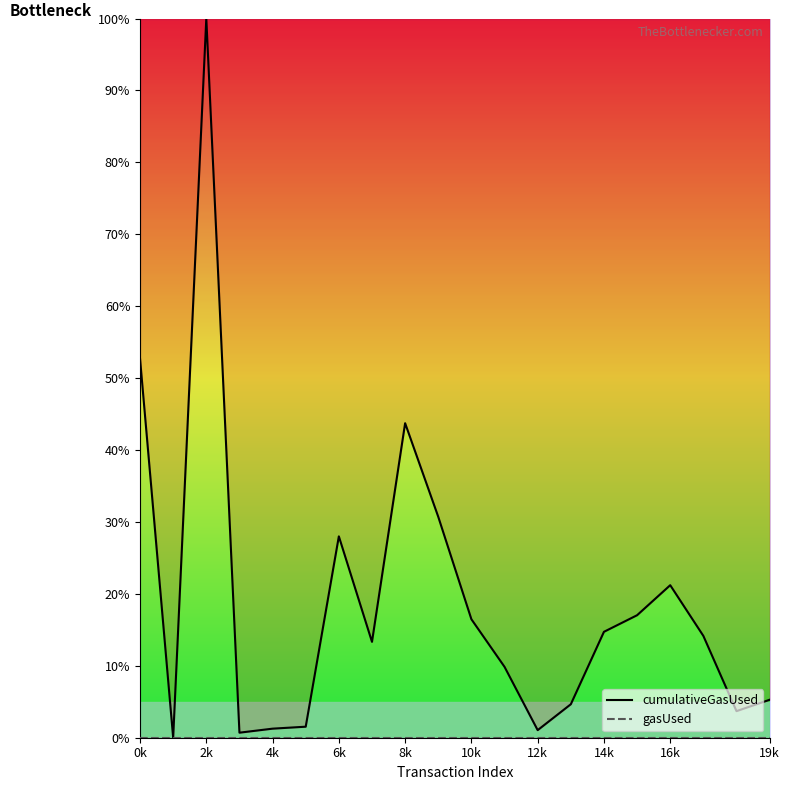

Is this an area chart (filled region under the line)?

No